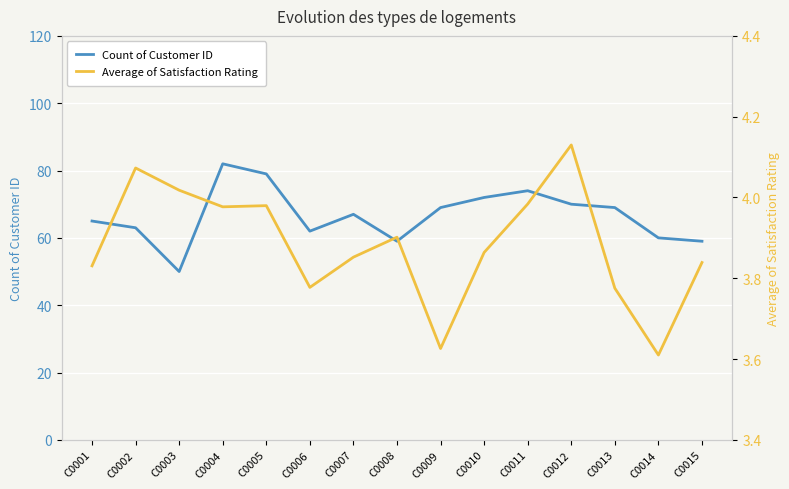

At how many categories does at least one series exceed 64?

9